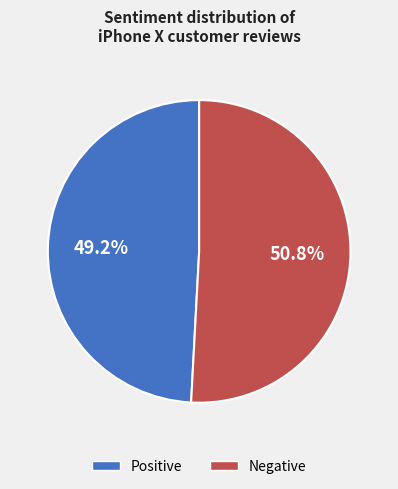

How many slices are in this pie chart?

2